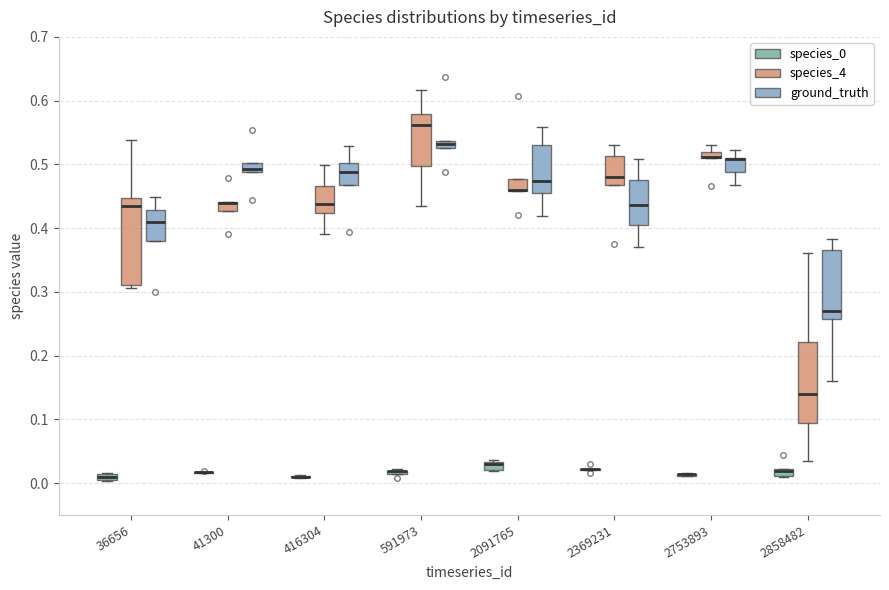

Where is the lower edge of the box for 2753893 (ground_truth) on the y-axis? The values are not printed on the chart, so give them approximately, as read against the axis.

0.49